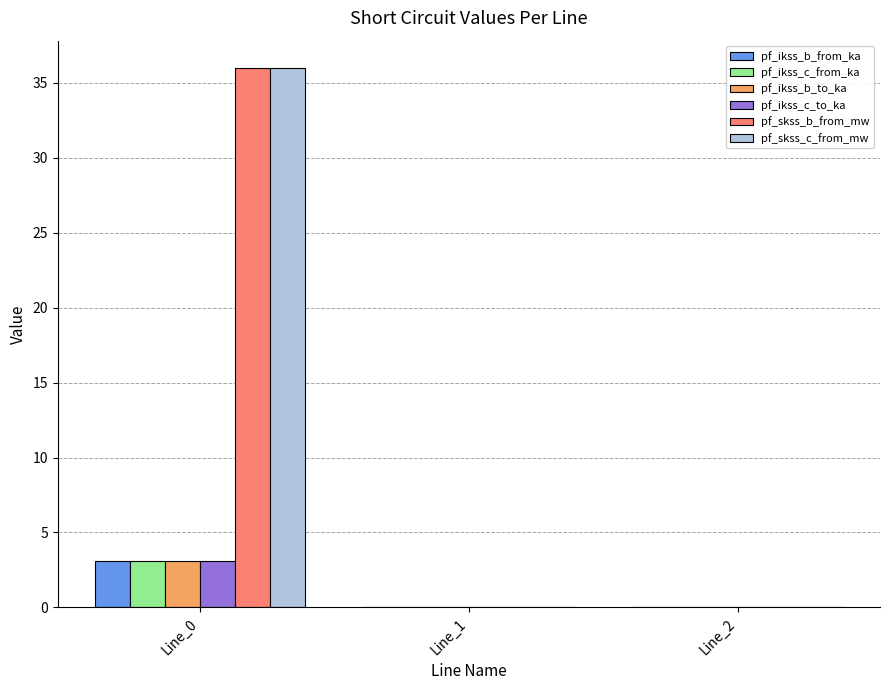

True or false: pf_ikss_c_from_ka has a value of 3.1 at Line_0.

True